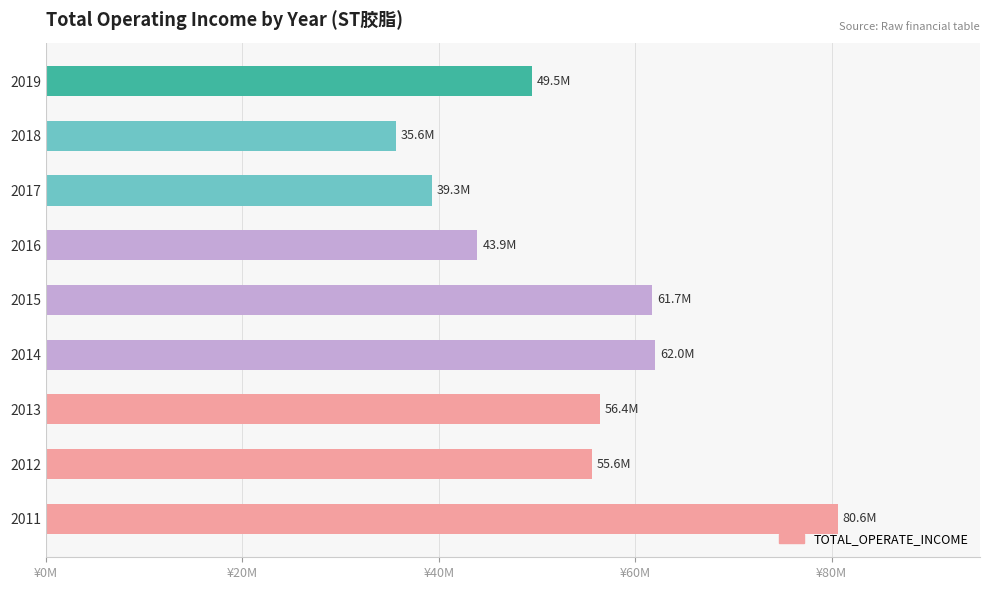

Are the bars horizontal?

Yes